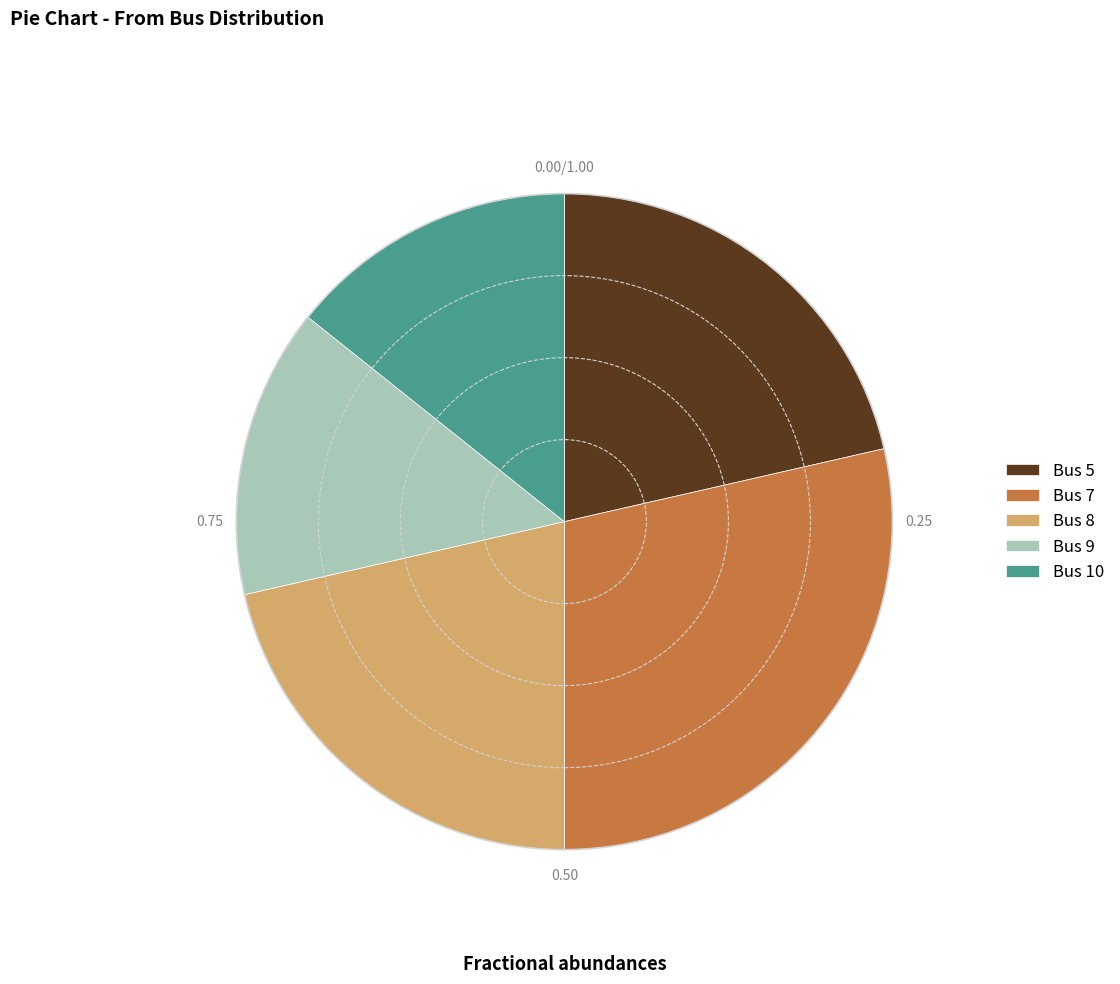

What is the ratio of the value at Bus 10 to the value at Bus 8?

0.7